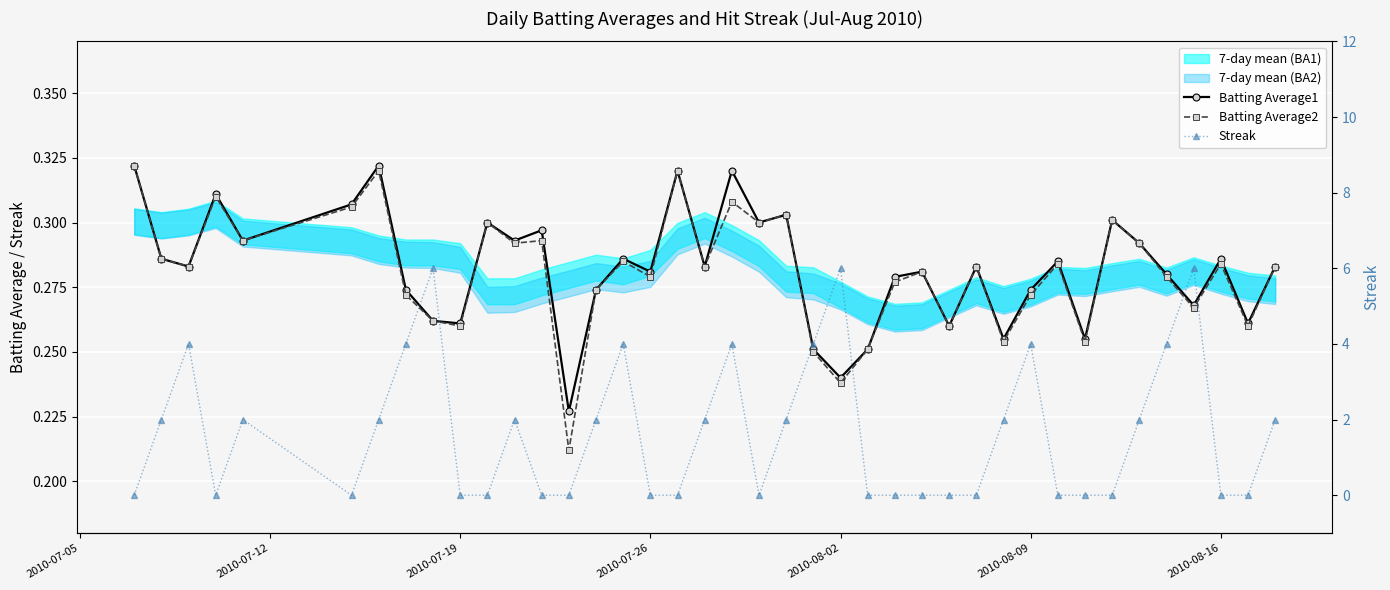

True or false: Batting Average2 and Batting Average1 intersect in this chart.

False